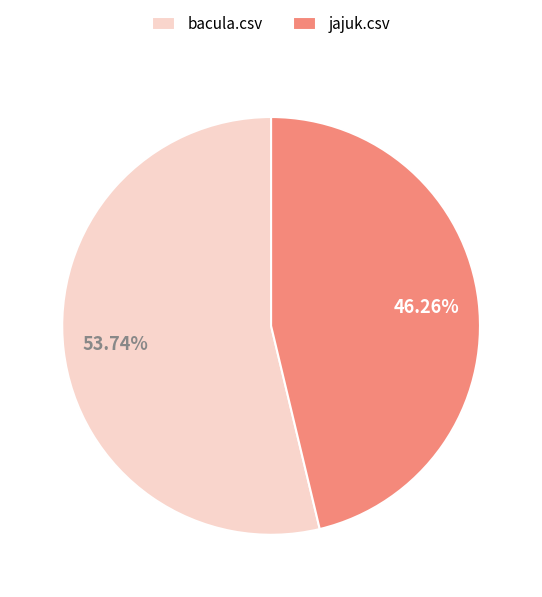

What percentage is NOT represented by bacula.csv?

46.3%